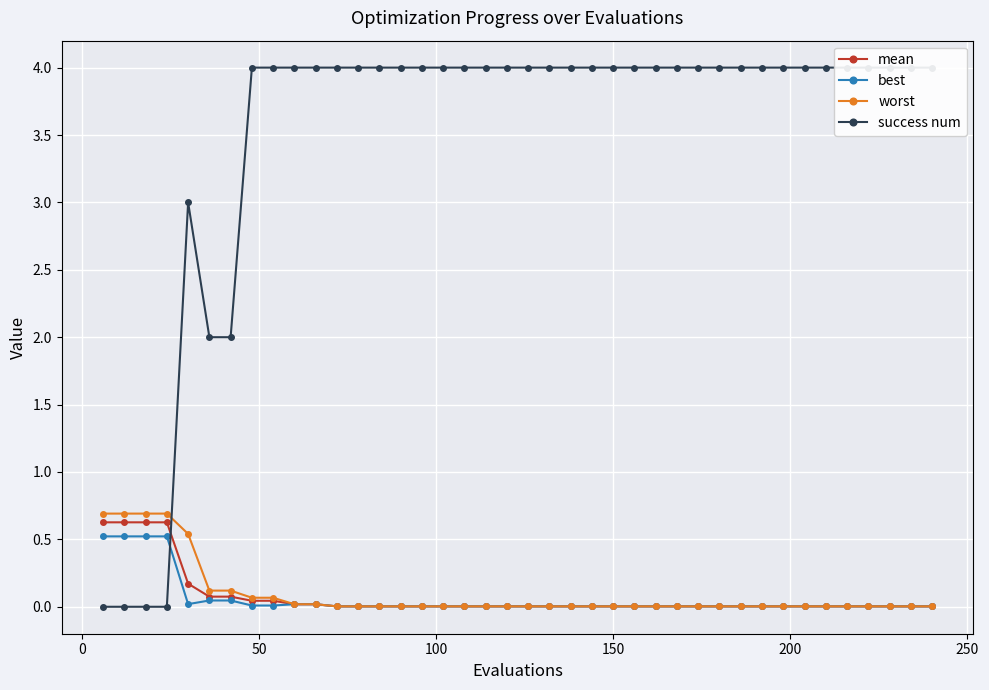

How many times do success num and mean cross each other?

1